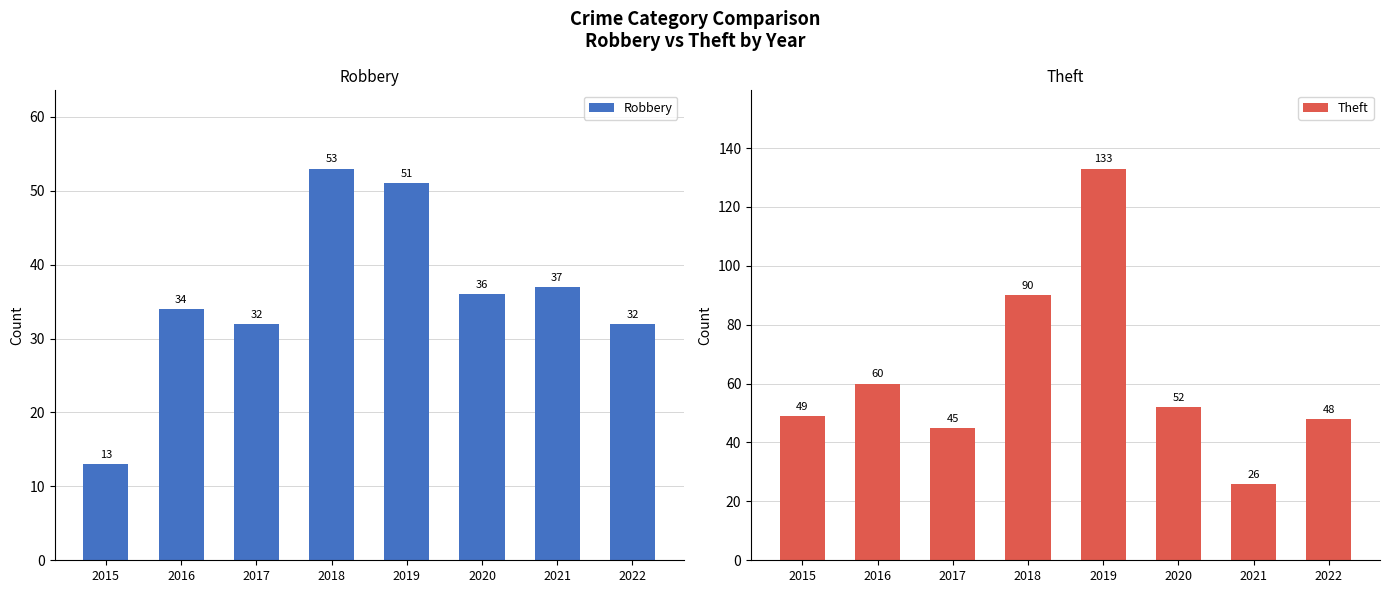

What is the spread (max minus min) of values at 2019?

82